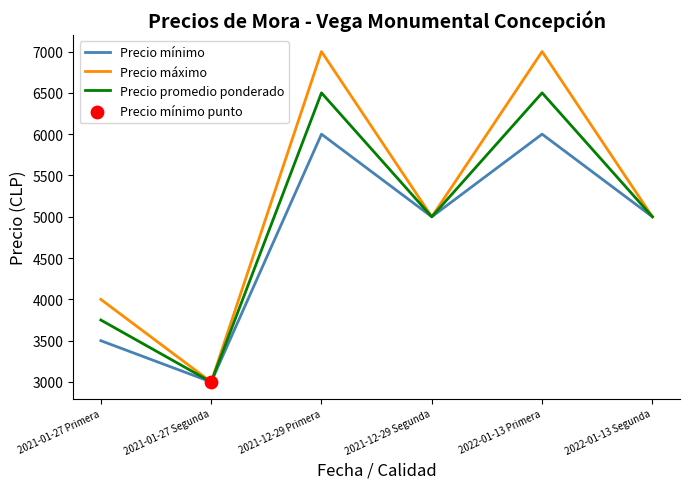

What is the total value across all series at 2021-01-27 Primera?

11250